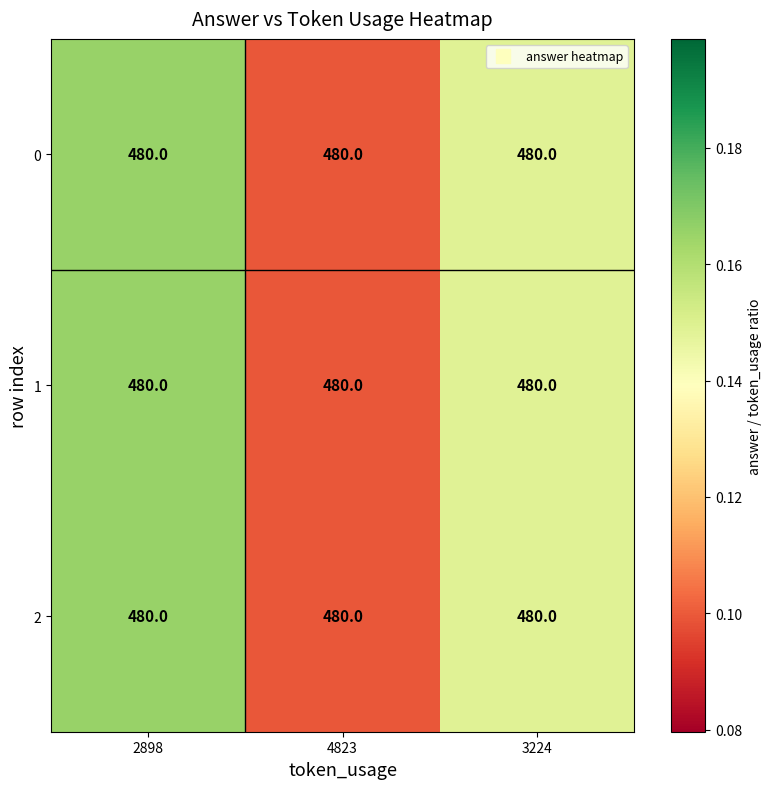

The 2 series shows 0.2 at 3224. True or false?

False